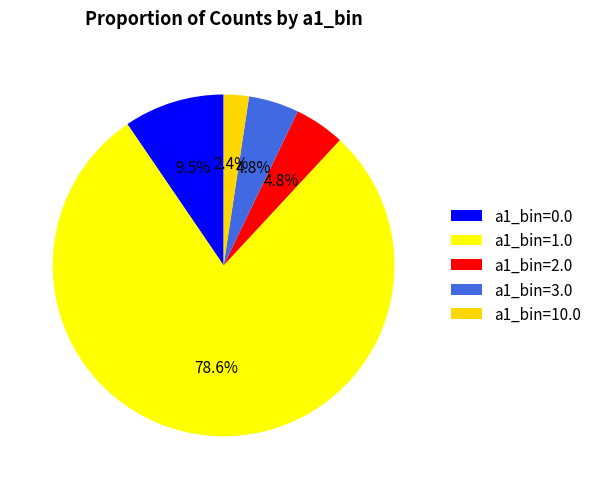

True or false: a1_bin=2.0 accounts for 5% of the total.

True